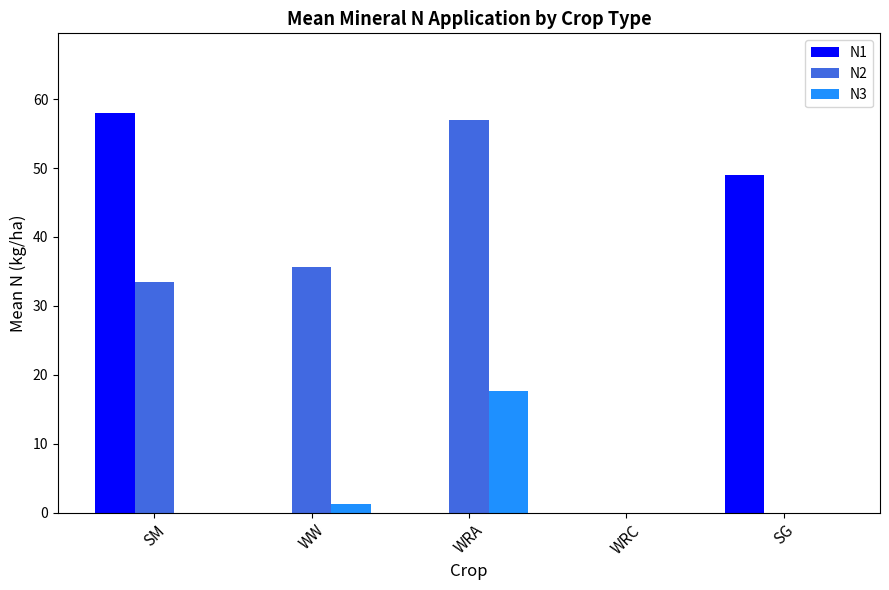

What is the sum of the N1 values at SM and SG?

106.9